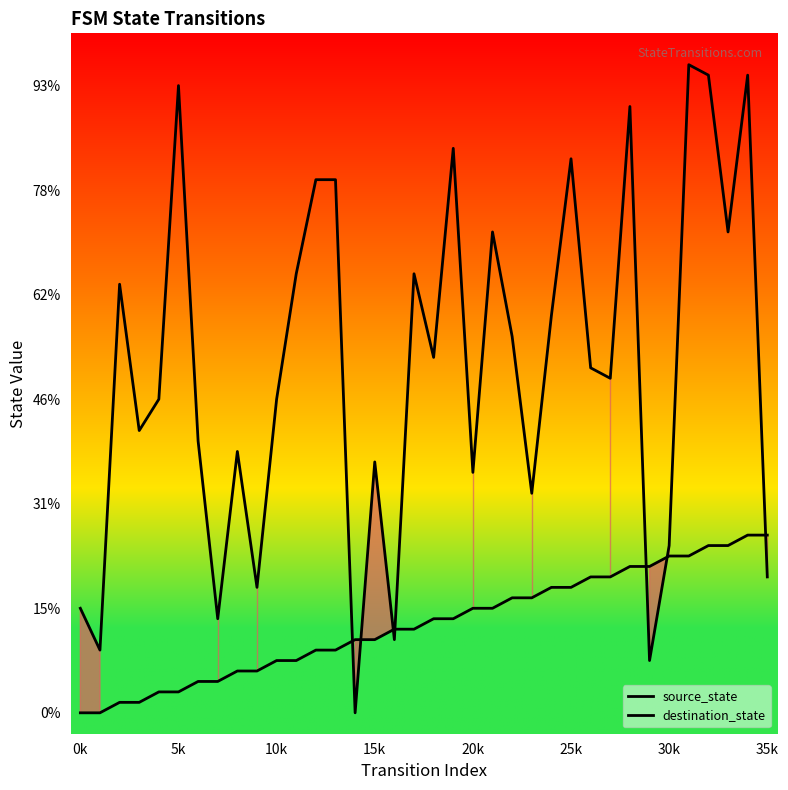

What is the label of the 24th point from the right?

12